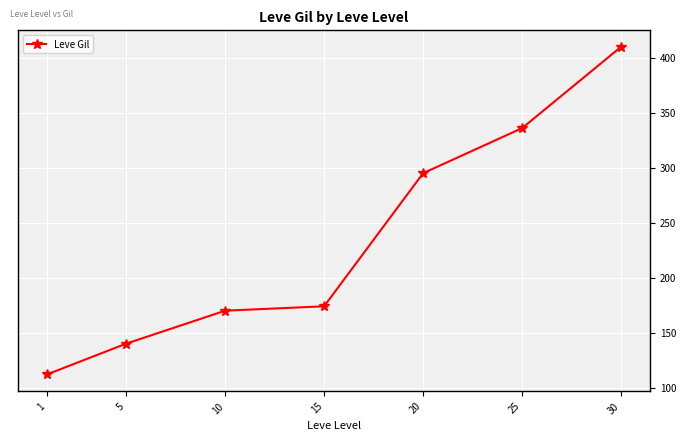

What is the ratio of the value at 5 to the value at 15?

0.8